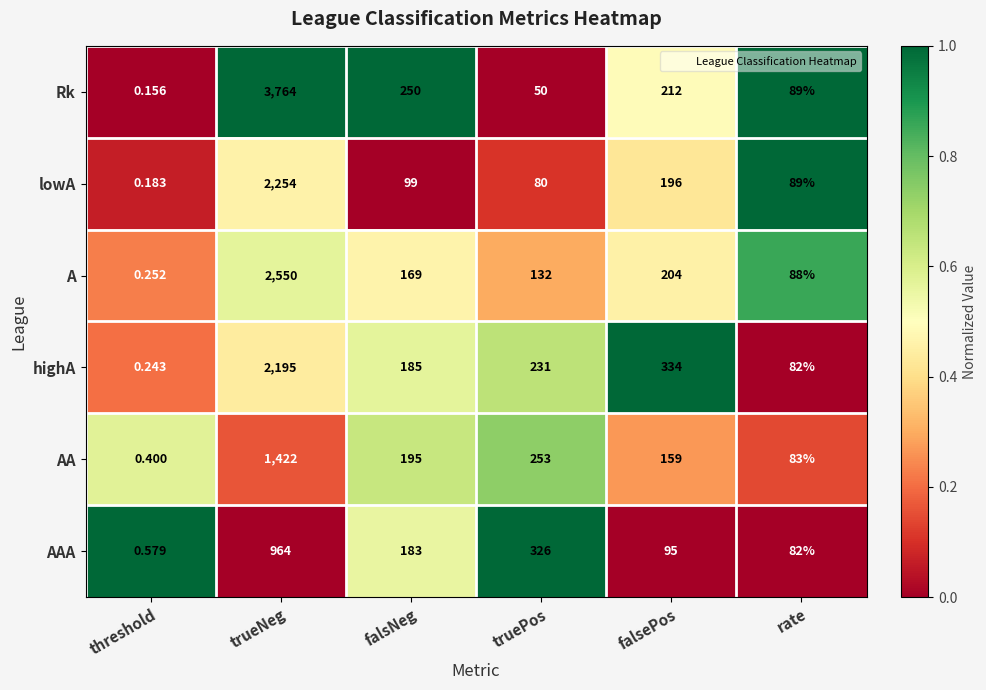

Which label corresponds to the smallest value in the chart?

threshold